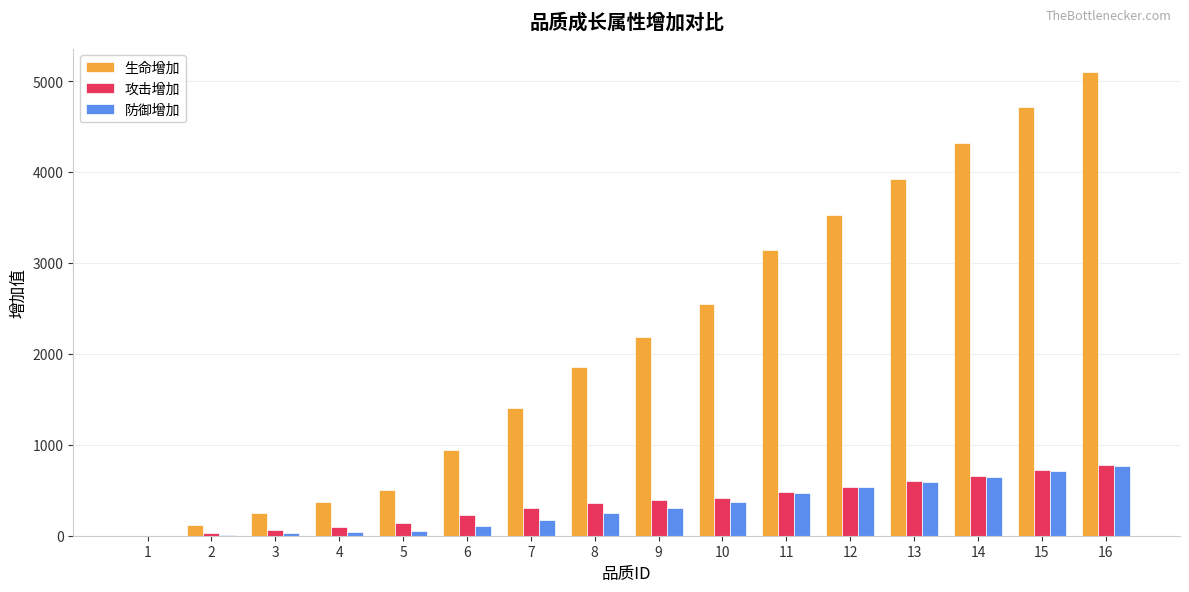

At which category is the sum across all series the highest?

16